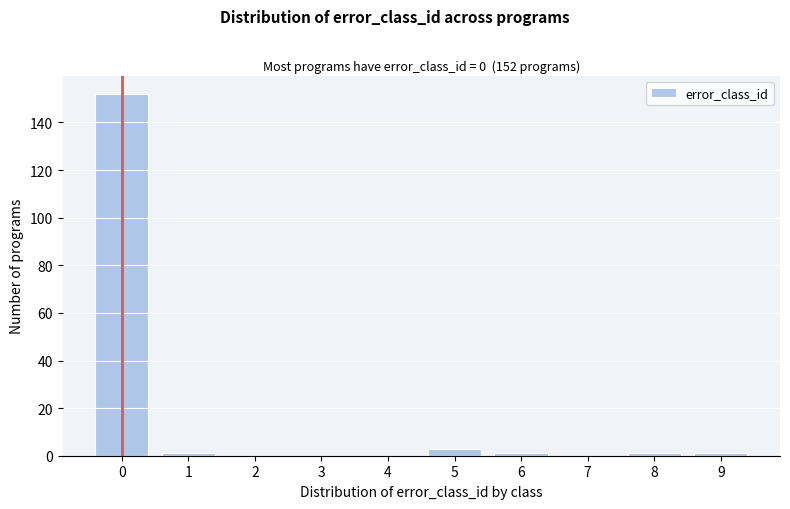

Reading left to right, what are all the values shown in this chart?

0=152	1=1	2=0	3=0	4=0	5=3	6=1	7=0	8=1	9=1